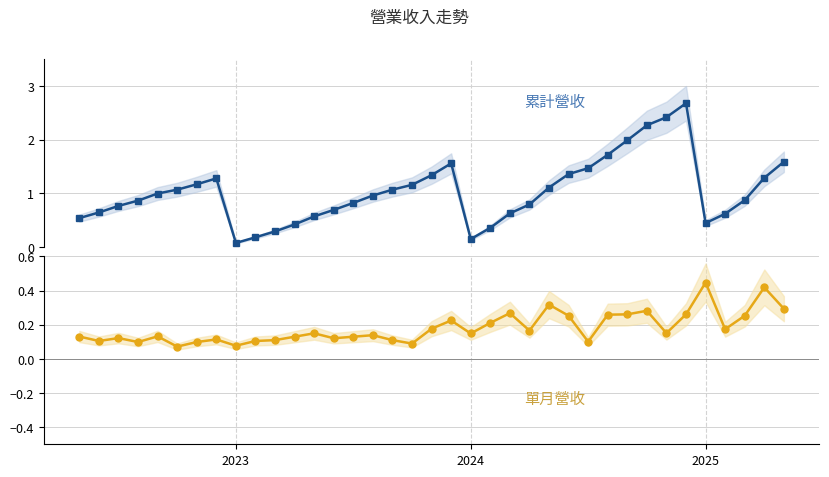

How many lines are shown in the chart?

2